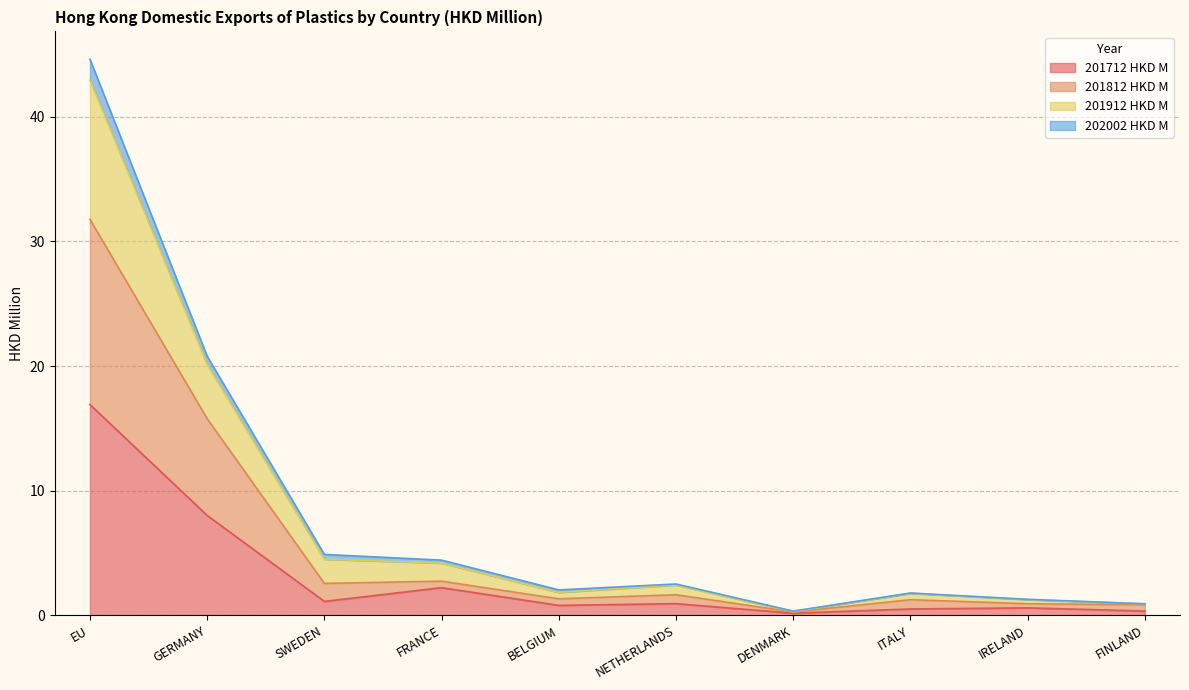

What is the maximum value shown in the chart?

44.6